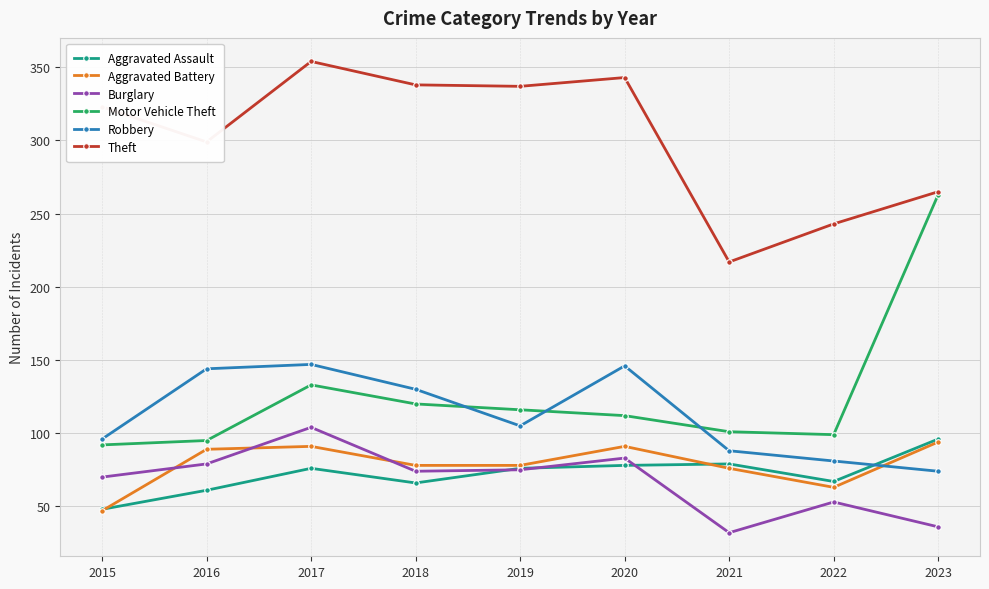

Where is the first local maximum for Aggravated Assault?

2017